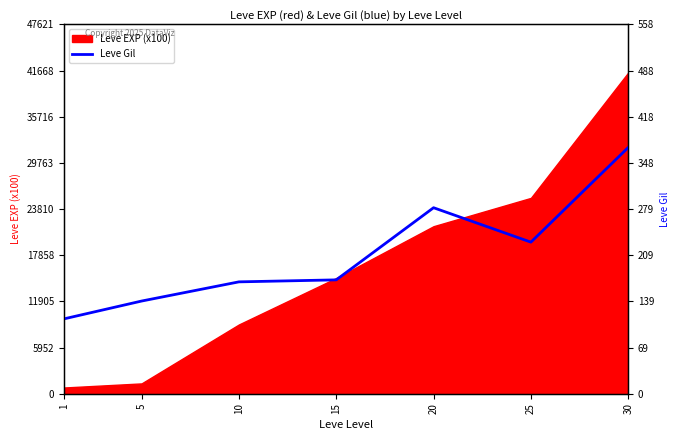

The value of Leve EXP (x100) at 25 is 25250. True or false?

True